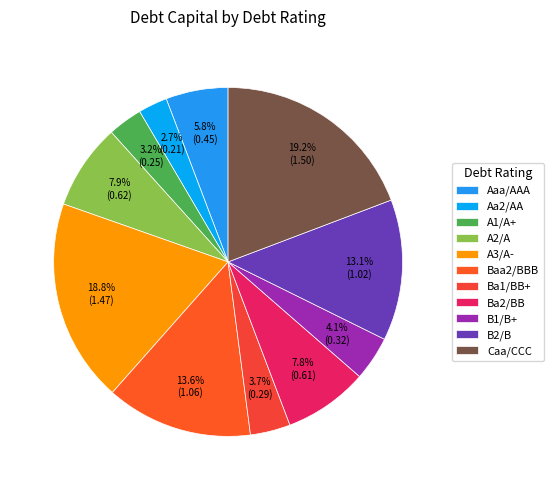

How many segments does this pie chart have?

11